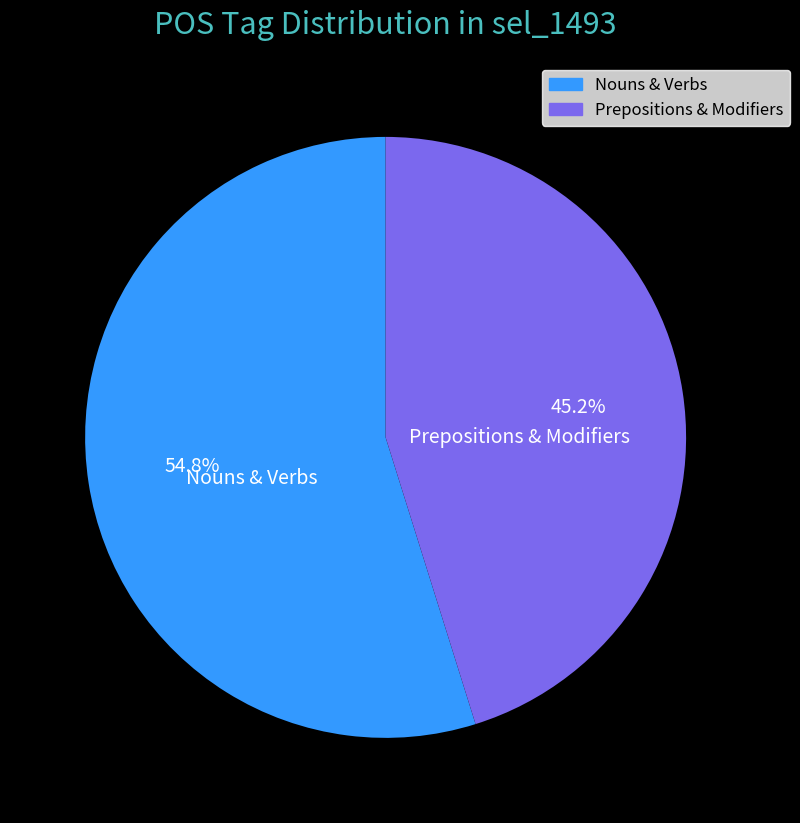

Is there a majority slice in this chart?

Yes